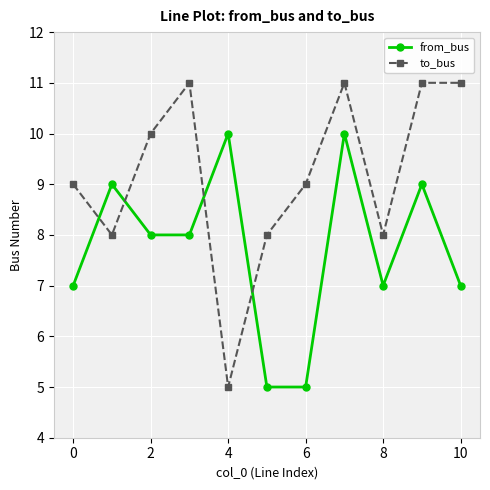

What is the greatest value displayed?

11